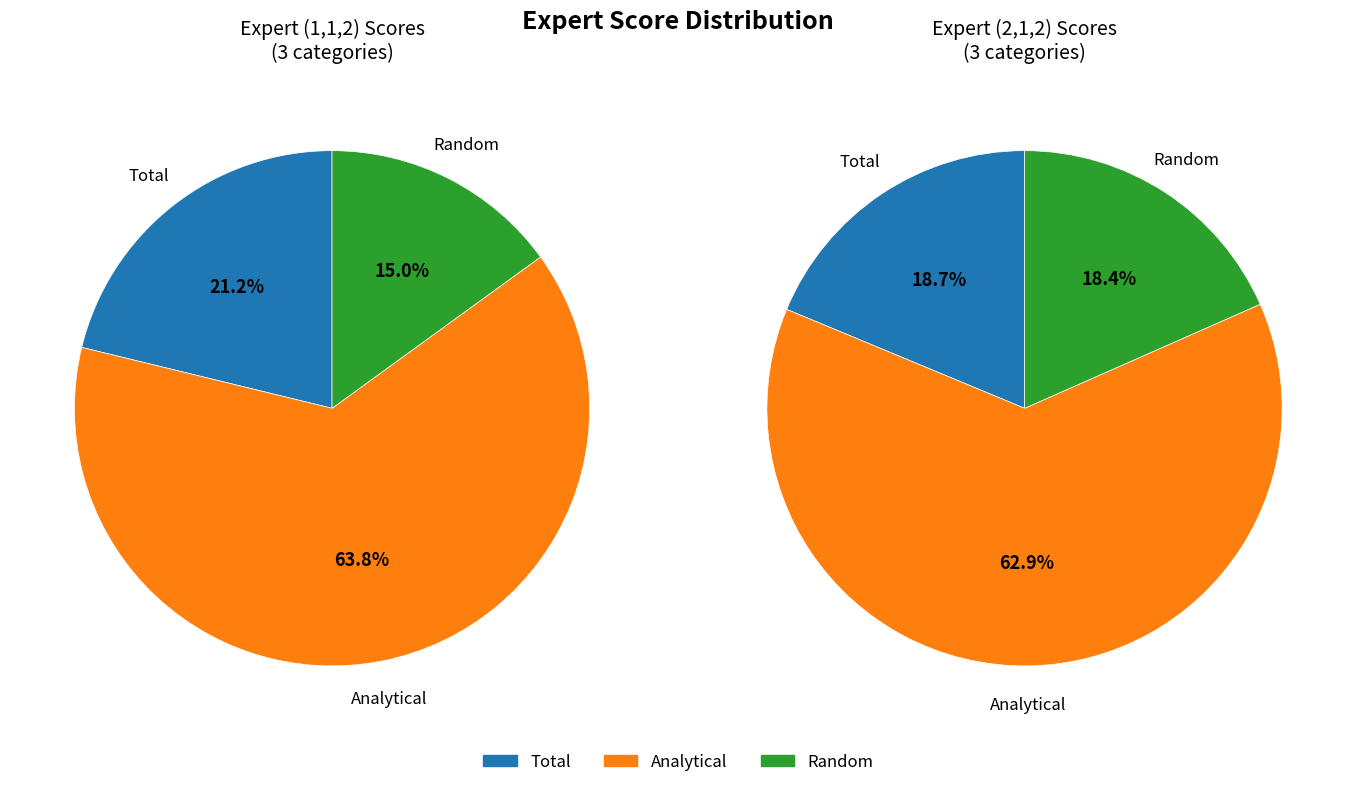

To the nearest percent, what portion does Total represent?

21%